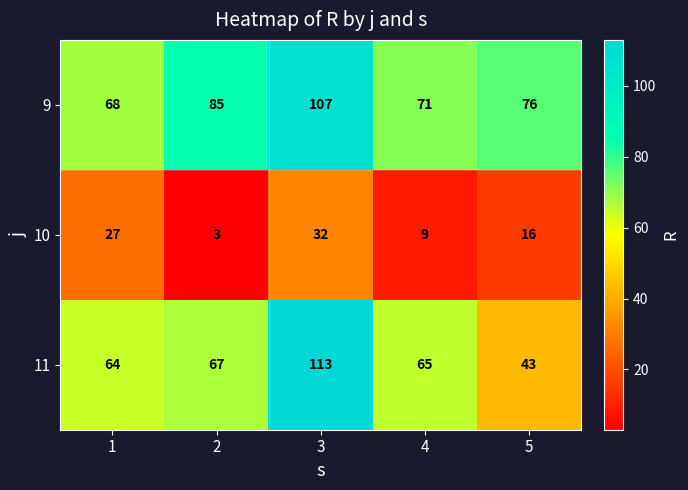

What is the spread (max minus min) of values at 3?

81